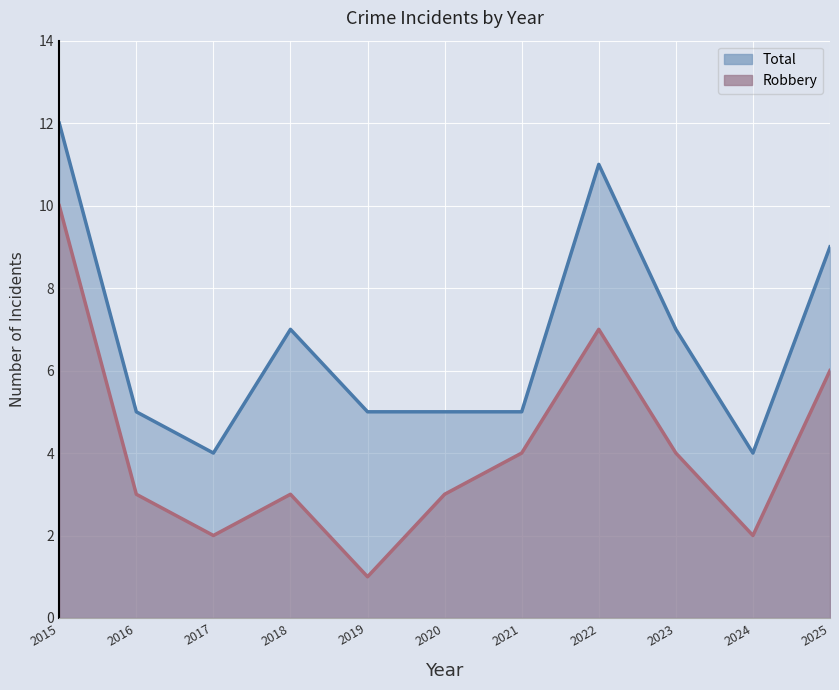

Reading left to right, list all the values displayed in this chart.

Robbery: 10	3	2	3	1	3	4	7	4	2	6
Total: 12	5	4	7	5	5	5	11	7	4	9